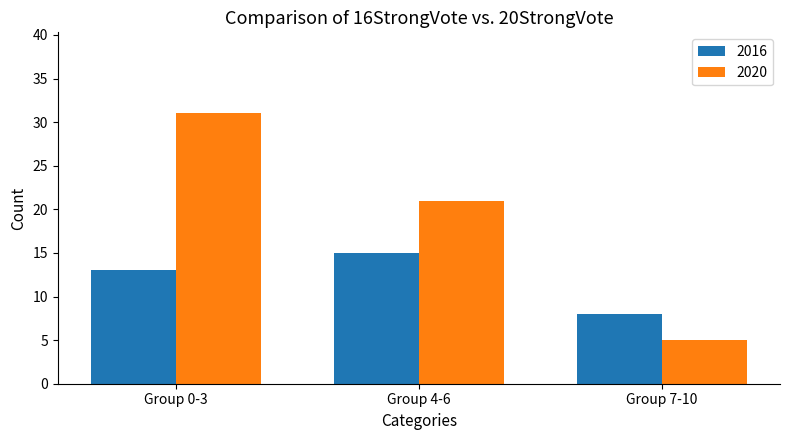

Where is 2016 nearest to the value 11?

Group 0-3